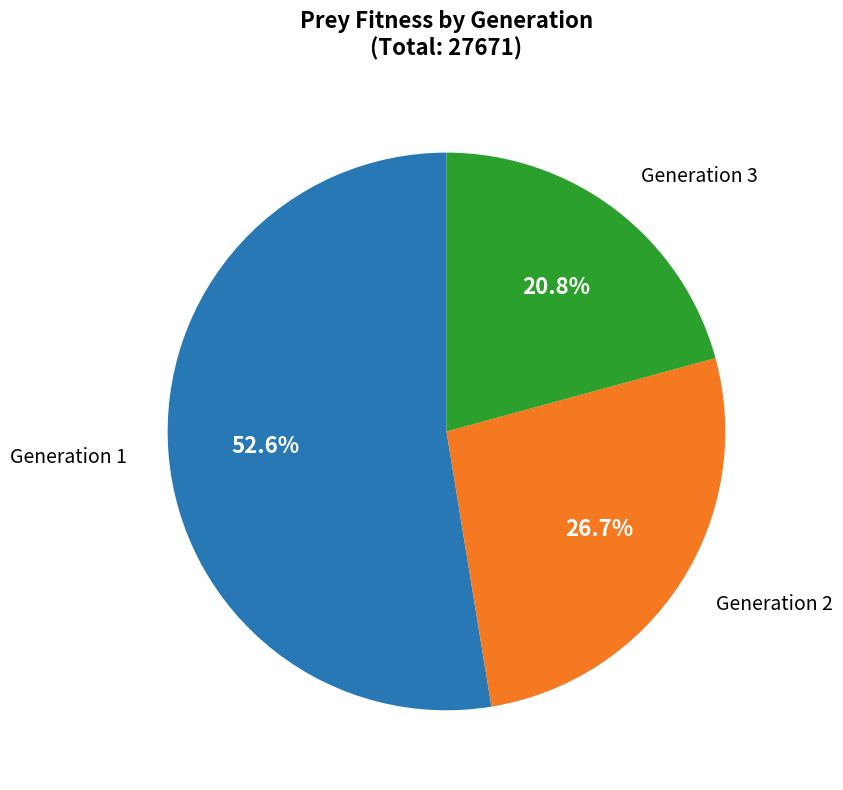

Is there a majority slice in this chart?

Yes